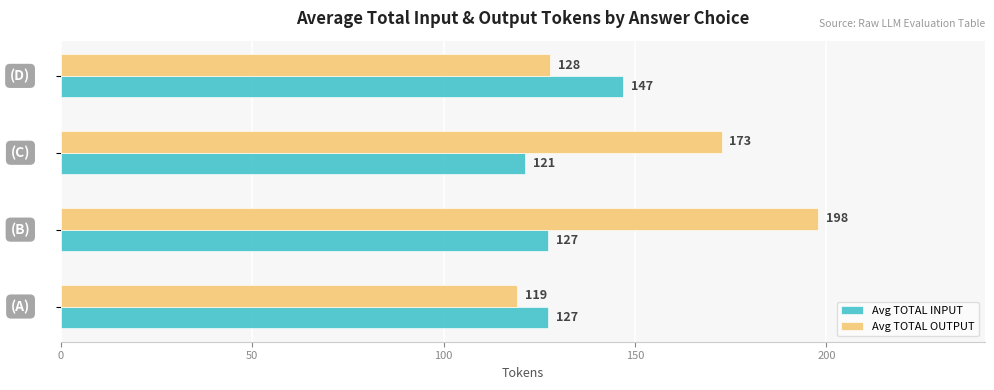

Which series has the widest spread of values?

Avg TOTAL OUTPUT